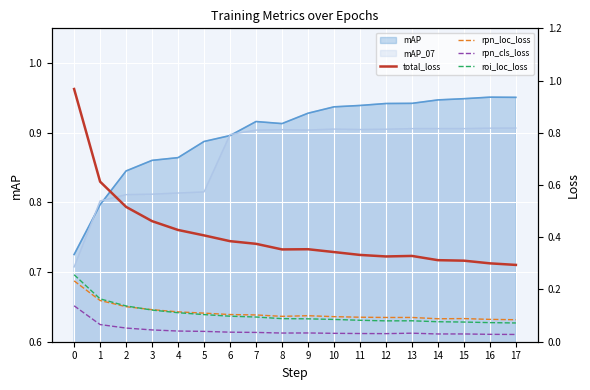

What is the difference between the maximum and minimum values in the total_loss series?

0.7